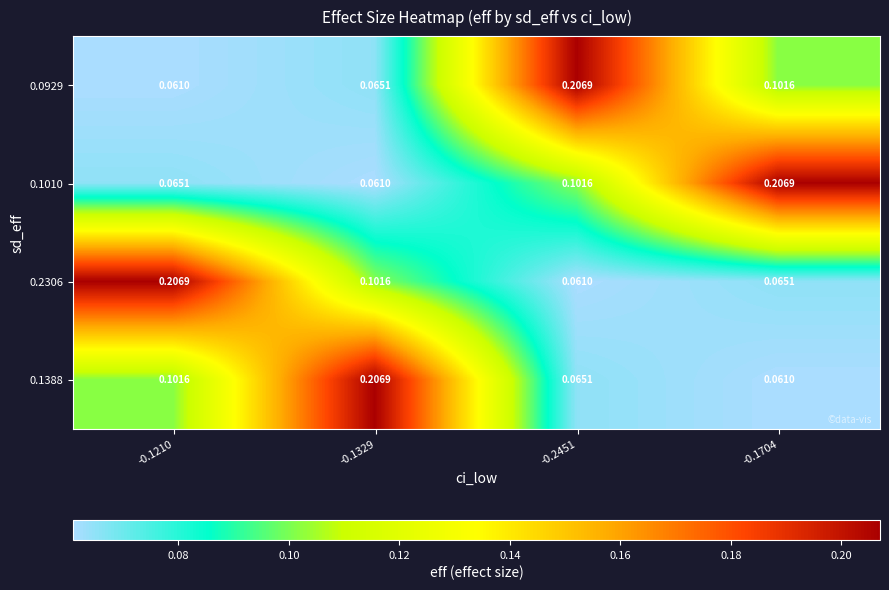

At how many categories does at least one series exceed 0?

4